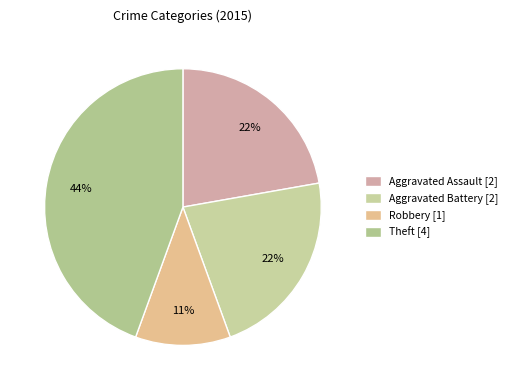

Is there a majority slice in this chart?

No